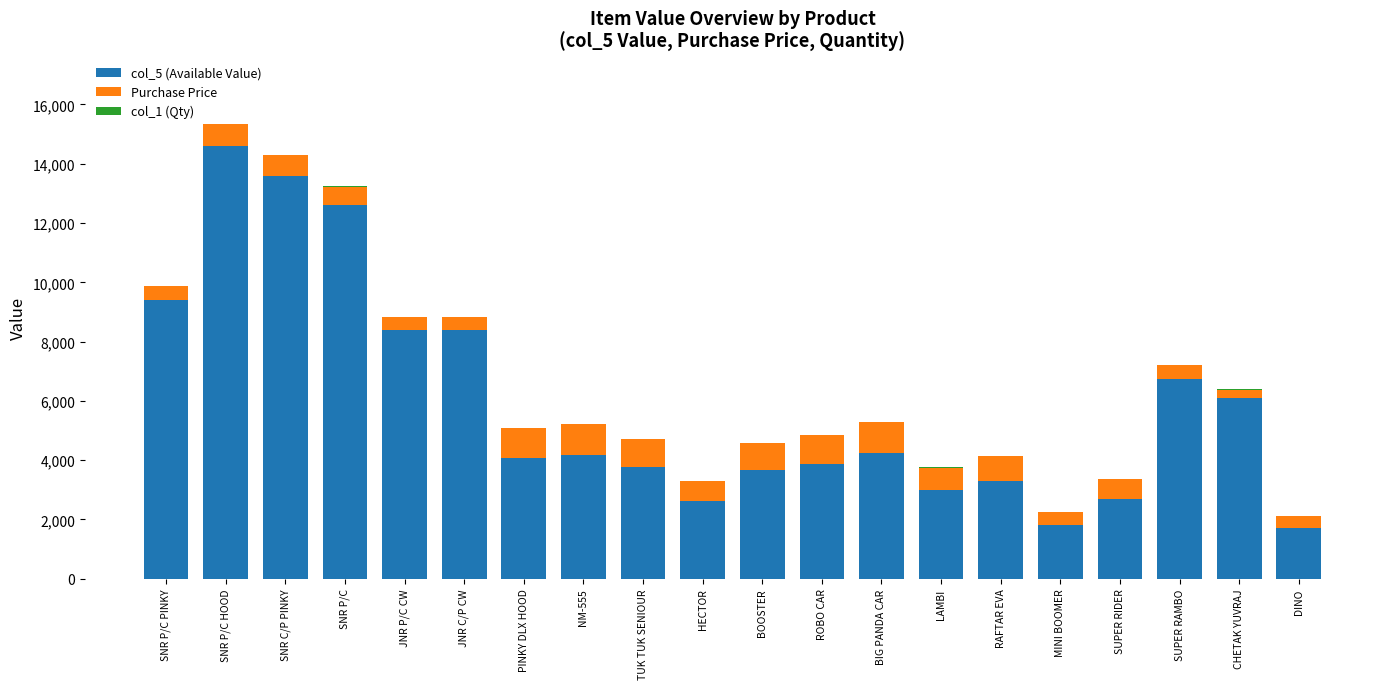

At which label does col_5 (Available Value) reach its peak?

SNR P/C HOOD